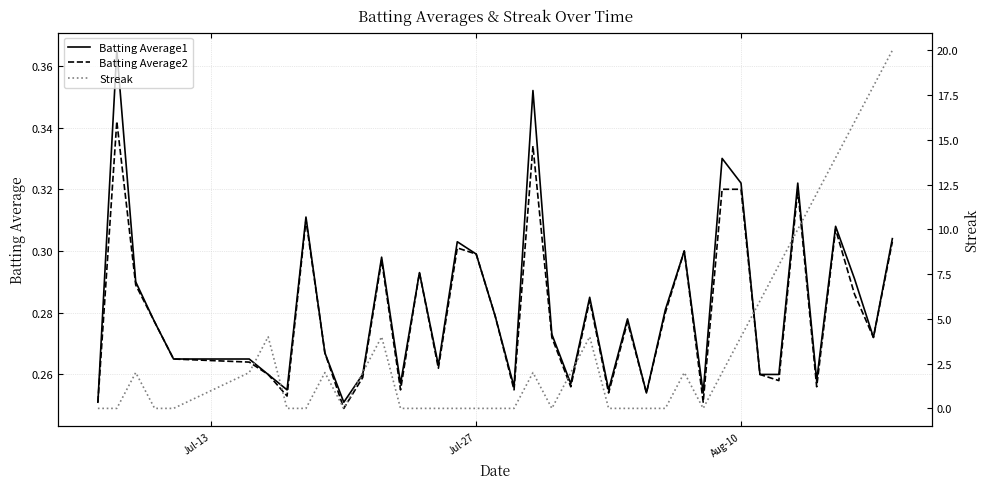

How many values in the Streak series exceed 2?

12